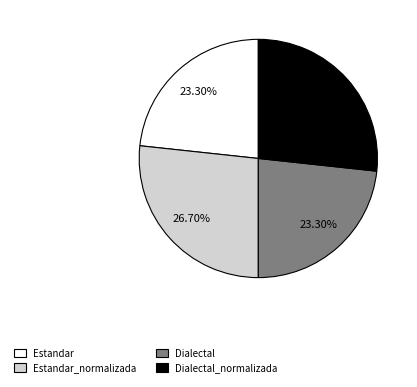

Do Estandar and Dialectal together represent more than half of the pie?

No